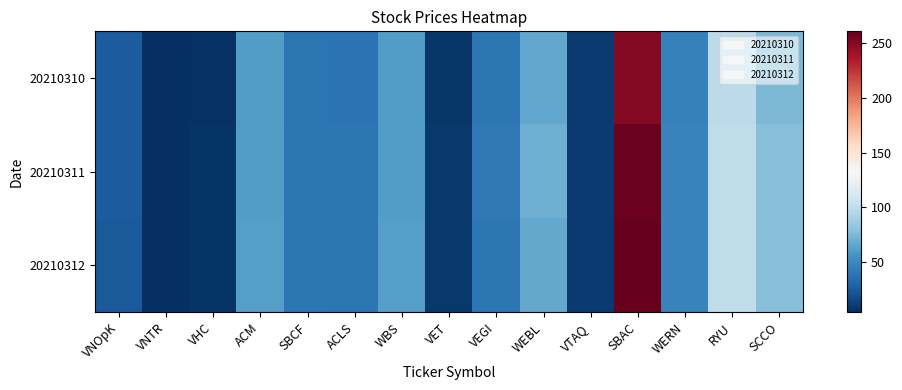

Count the number of categories in the chart.

15